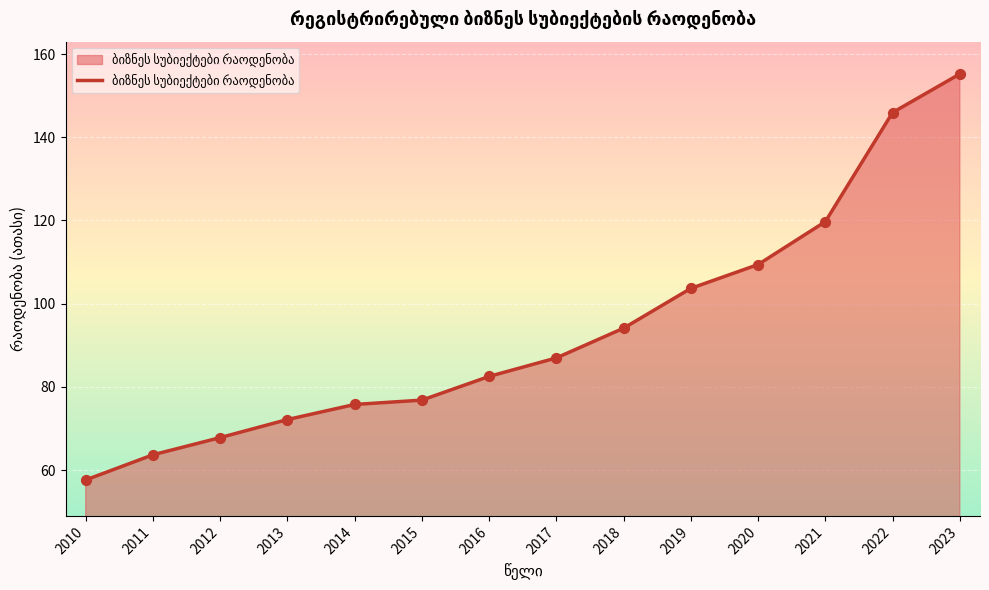

What is the ratio of the value at 2012 to the value at 2016?

0.8